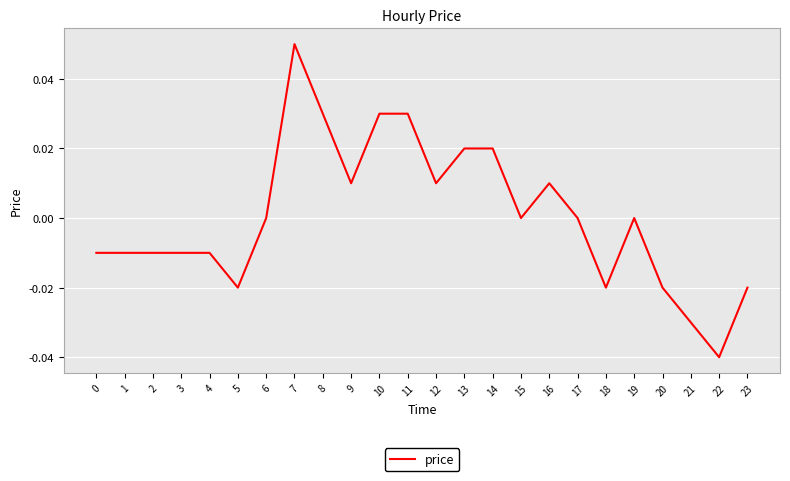

Between 6 and 12, which is larger?

12